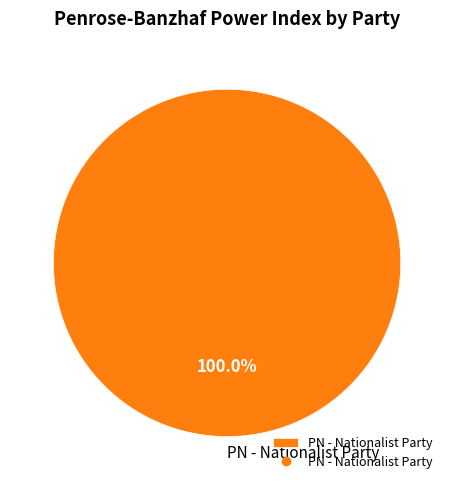

Does any single category account for the majority?

Yes